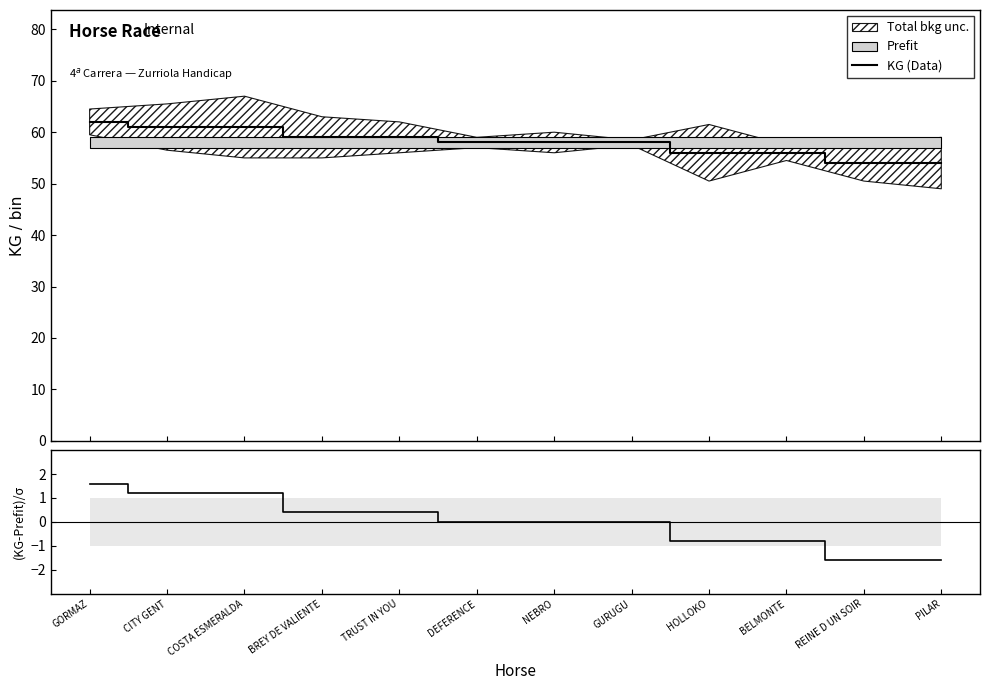

Which series has the largest range (max minus min)?

KG (Data)